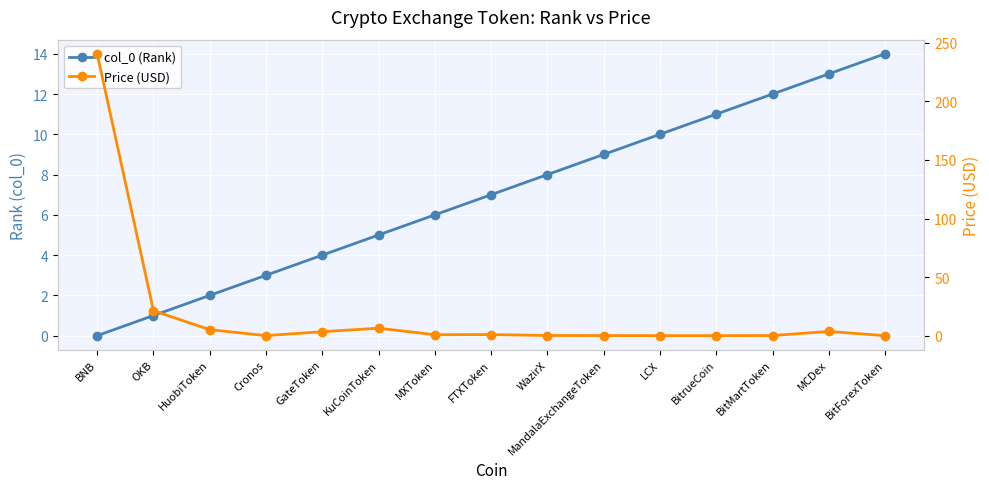

After their last crossing, which series has the higher values: Price (USD) or col_0 (Rank)?

col_0 (Rank)